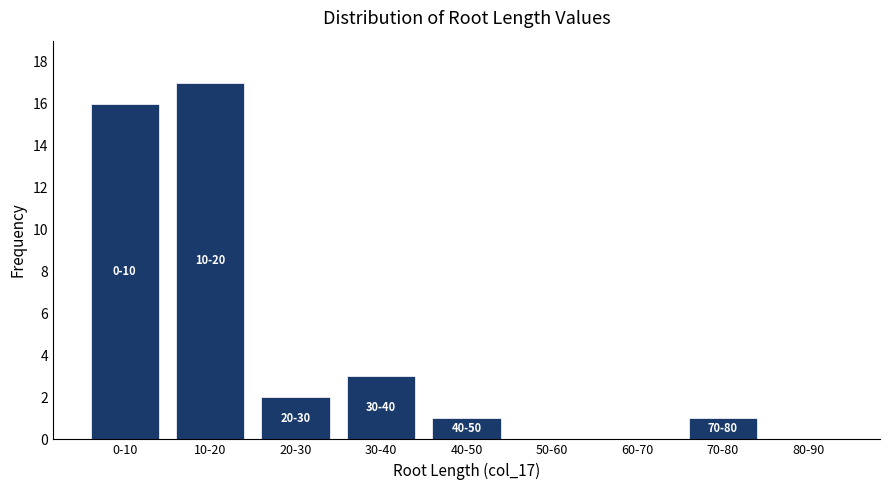

Reading right to left, transcribe all the data shown in this chart.

80-90=0	70-80=1	60-70=0	50-60=0	40-50=1	30-40=3	20-30=2	10-20=17	0-10=16